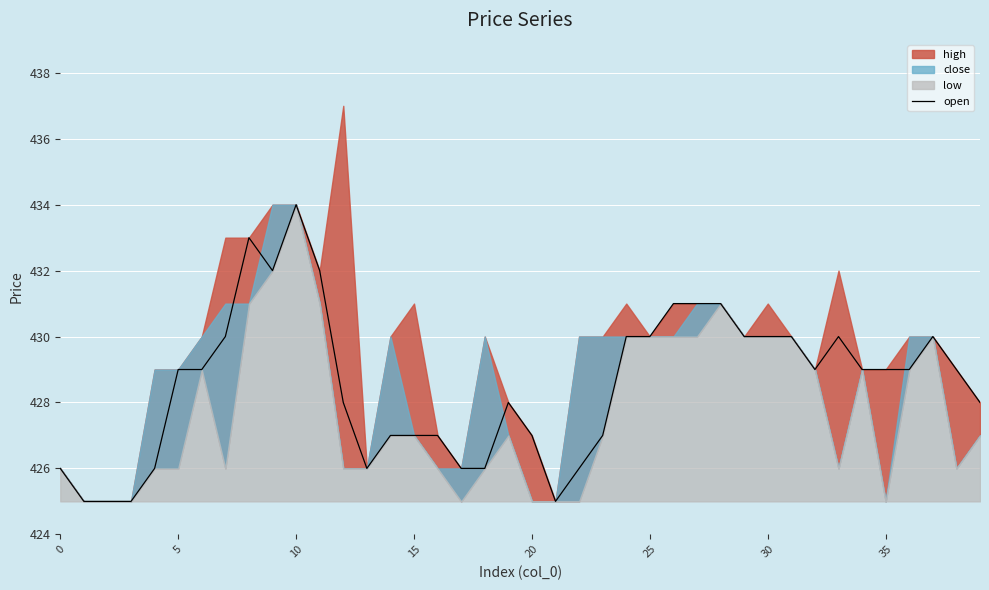

What is the value of the 27th point from the left?

431